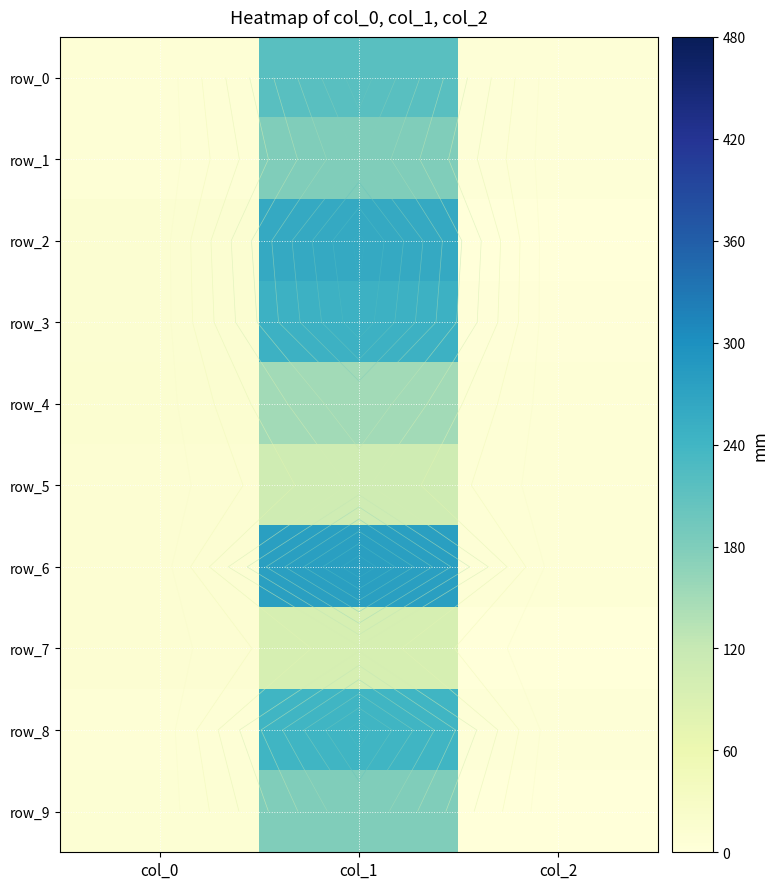

What is the sum of all row_3 values?

260.0